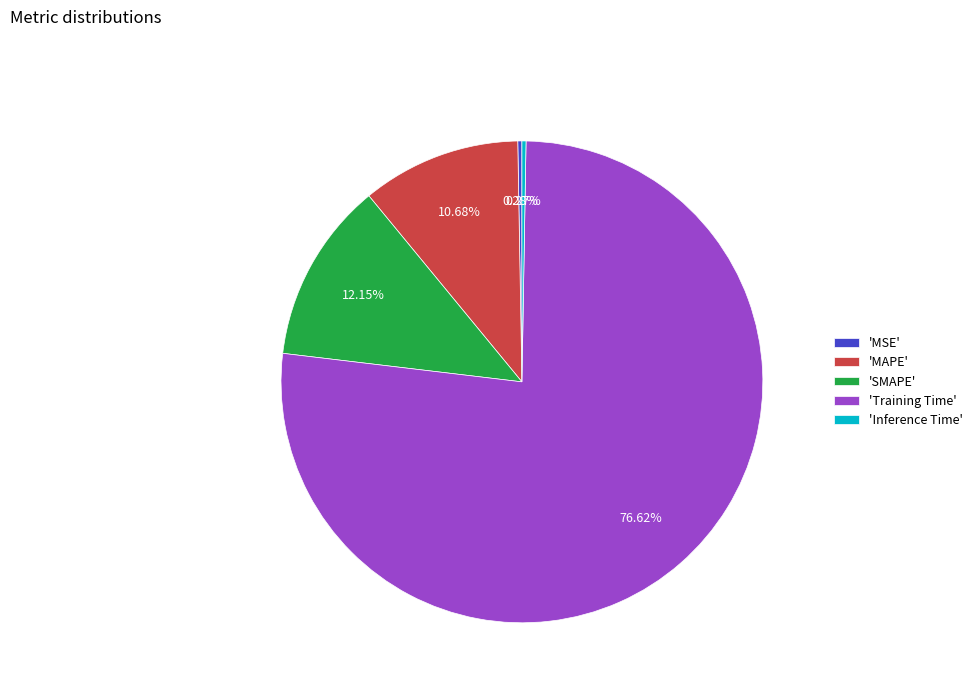

Is there a majority slice in this chart?

Yes